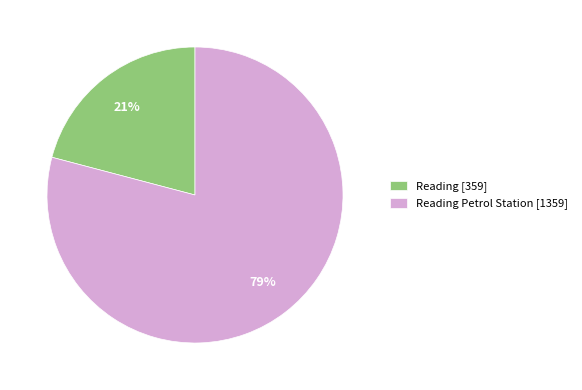

To the nearest percent, what is the difference between the Reading [359] and Reading Petrol Station [1359] slice percentages?

58%